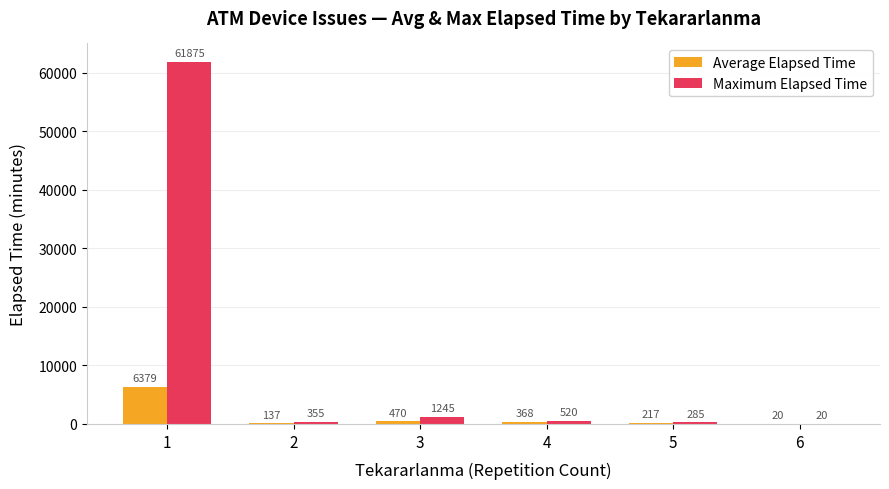

What is the approximate value of Maximum Elapsed Time at 6?

20.0